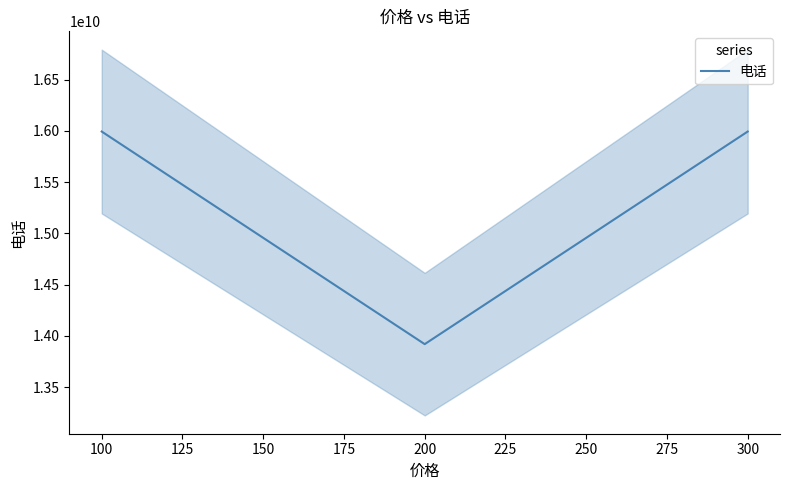

What is the maximum value shown in the chart?

15994302524